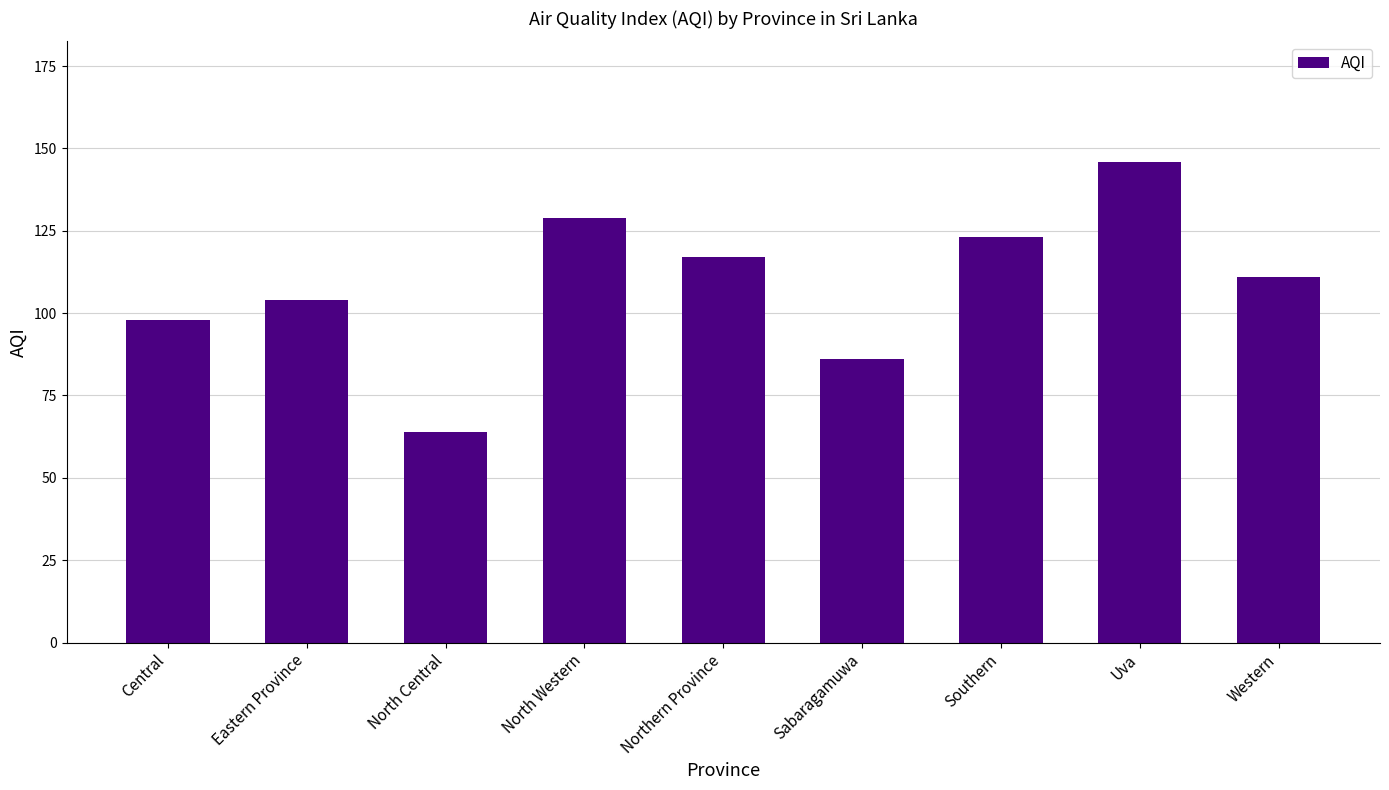

Which label corresponds to the largest value in the chart?

Uva